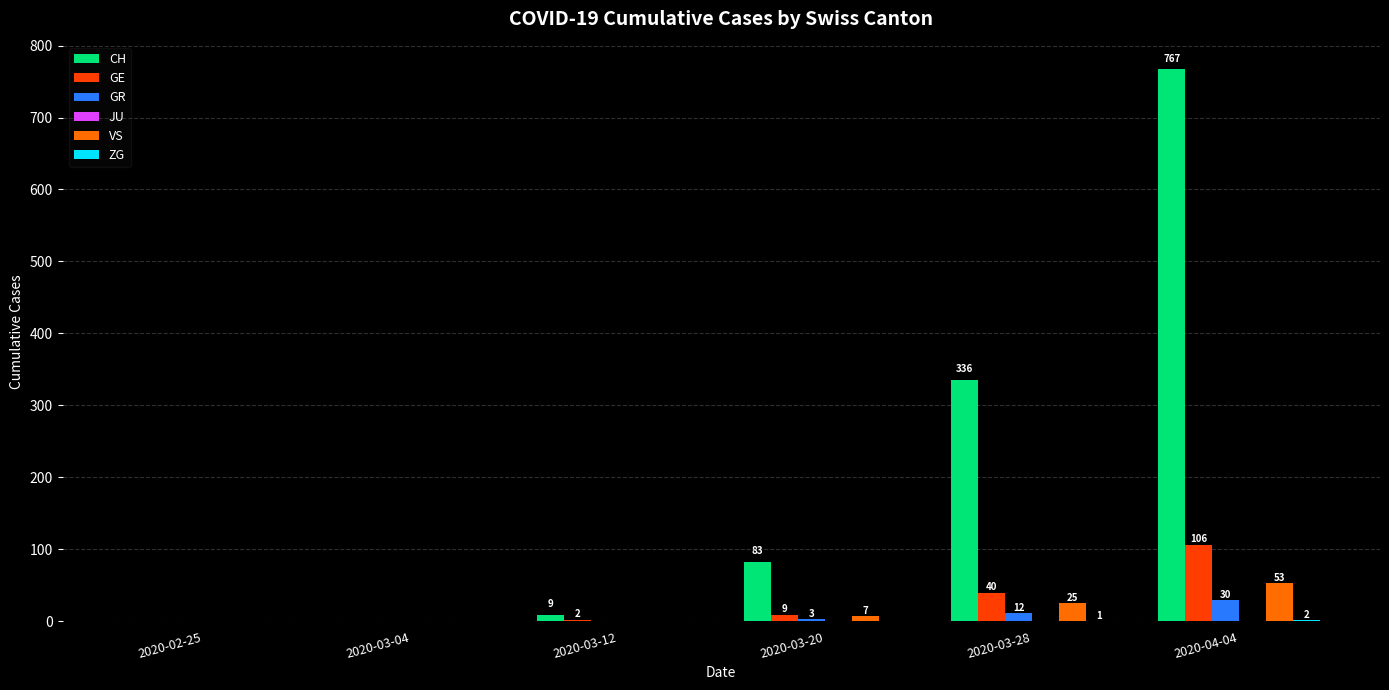

Which series has the largest total across all categories?

CH